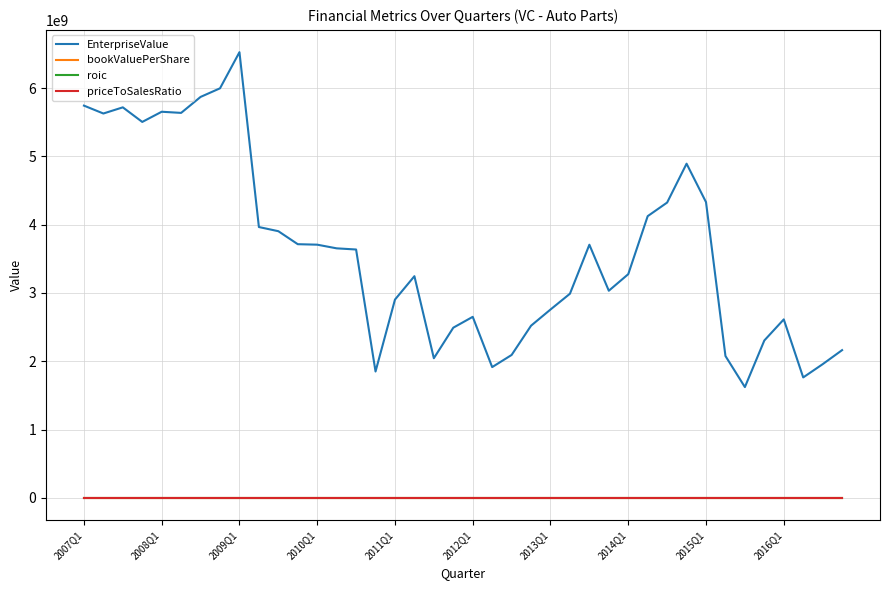

In priceToSalesRatio, how many points are lower than both neighbors (excluding endpoints)?

12